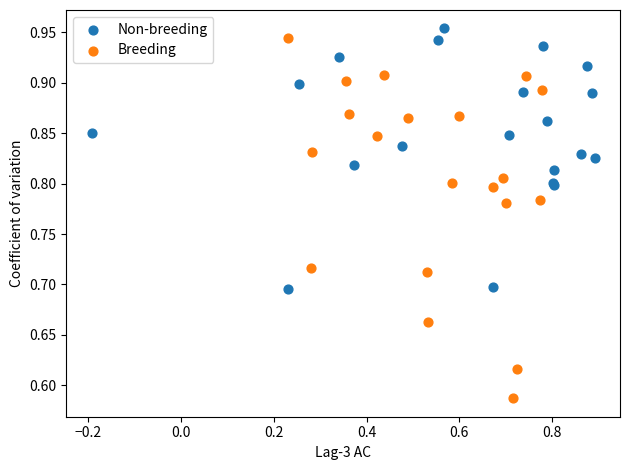

Which series contains the lowest Y value?

Breeding